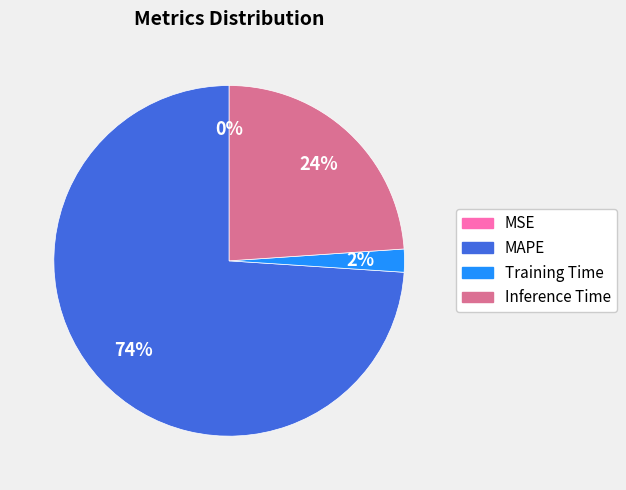

Is there any slice that represents more than half of the pie?

Yes